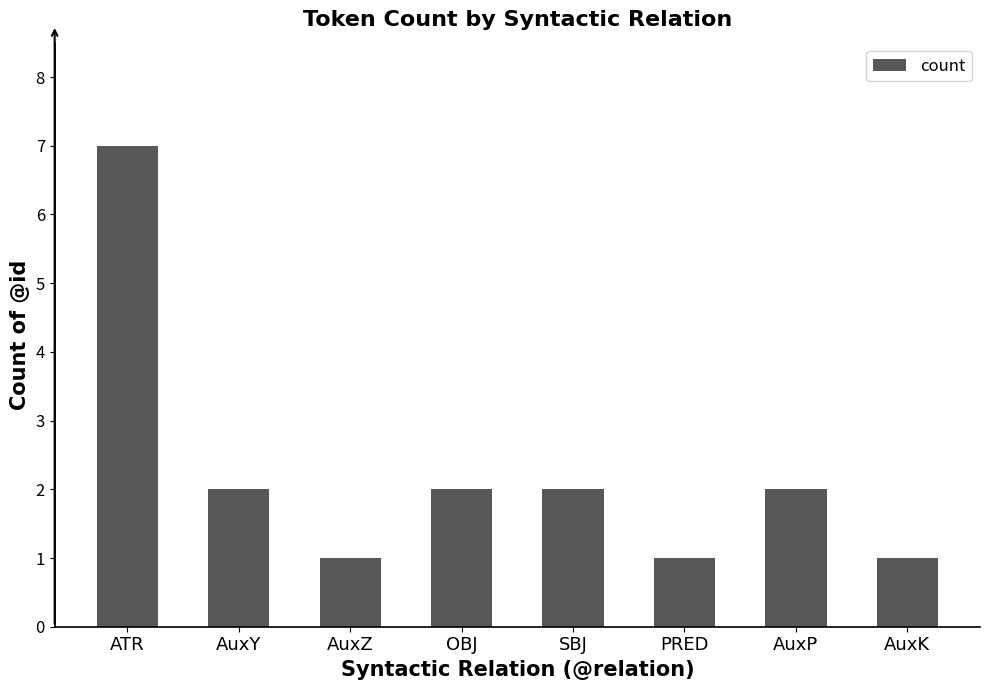

What is the sum of all values?

18